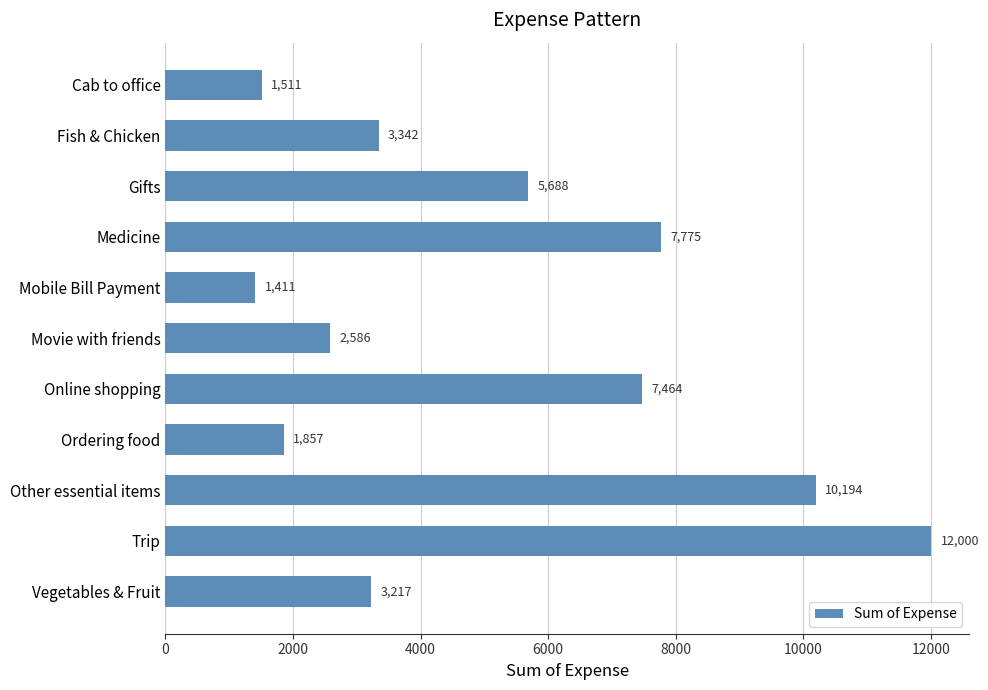

What is the greatest value displayed?

12000.0